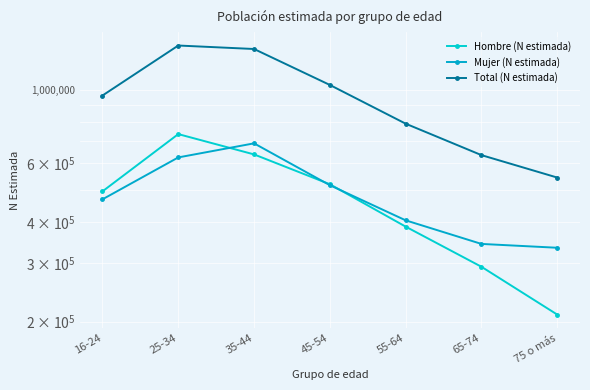

What is the sum of all Mujer (N estimada) values?

3379197